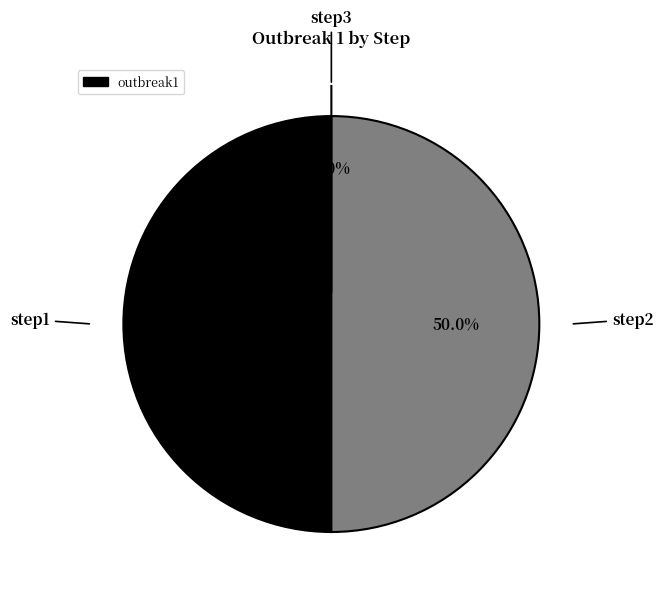

Is there any slice that represents more than half of the pie?

No